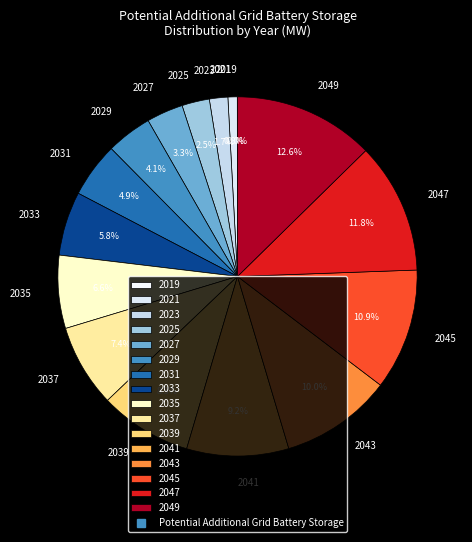

Which category has the biggest portion of the pie?

2049